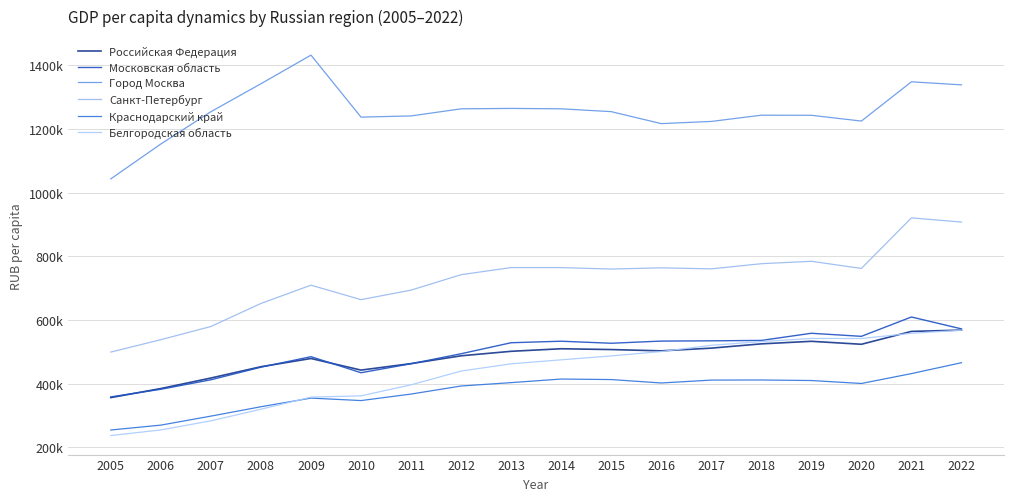

Does the chart display data point markers on the line(s)?

No